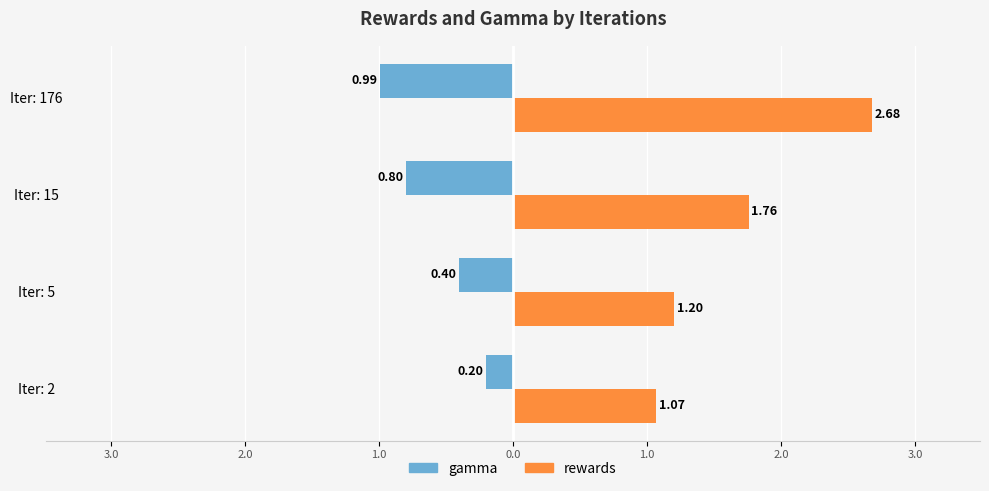

What are all the series names shown in the legend?

gamma, rewards